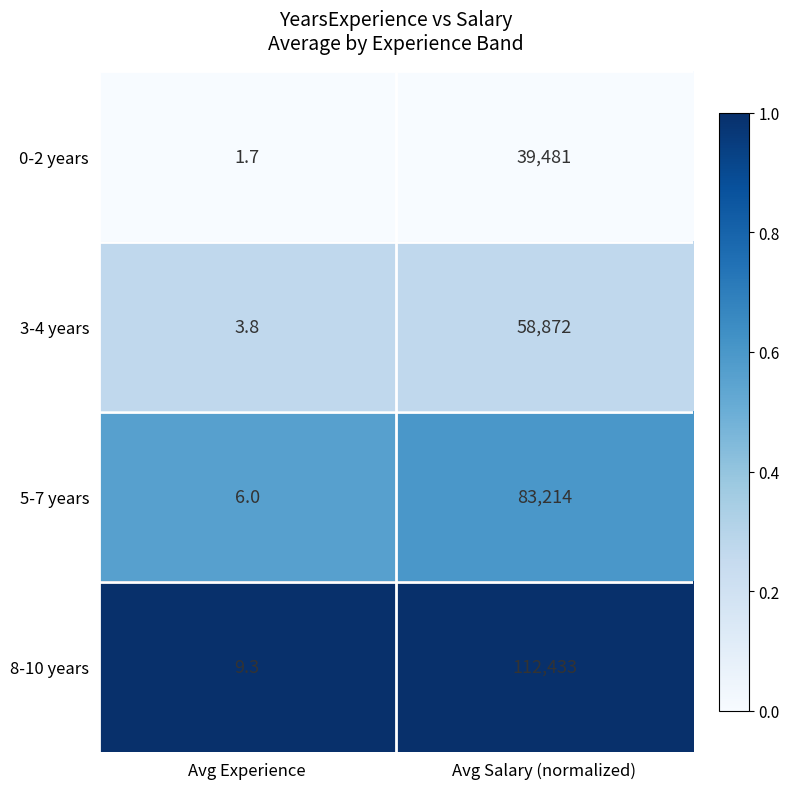

What is the sum of all 3-4 years values?

58875.8